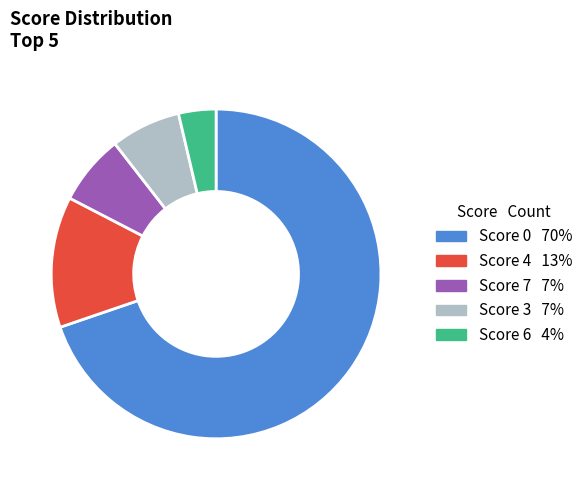

Is there any slice that represents more than half of the pie?

Yes